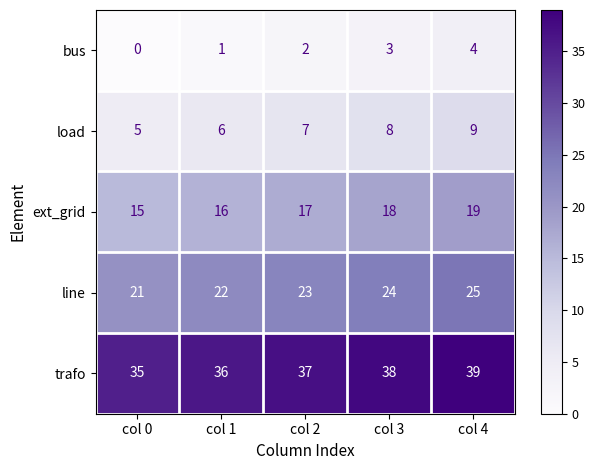

At how many categories does at least one series exceed 28?

5